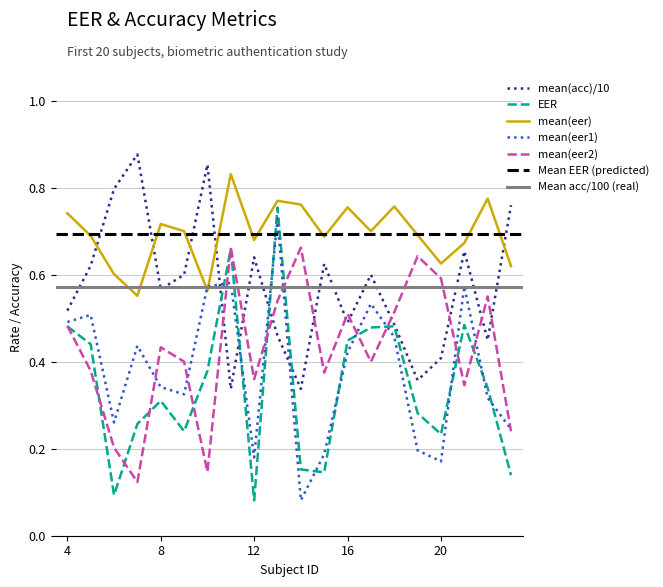

Which has a higher value, 7 or 17?

7